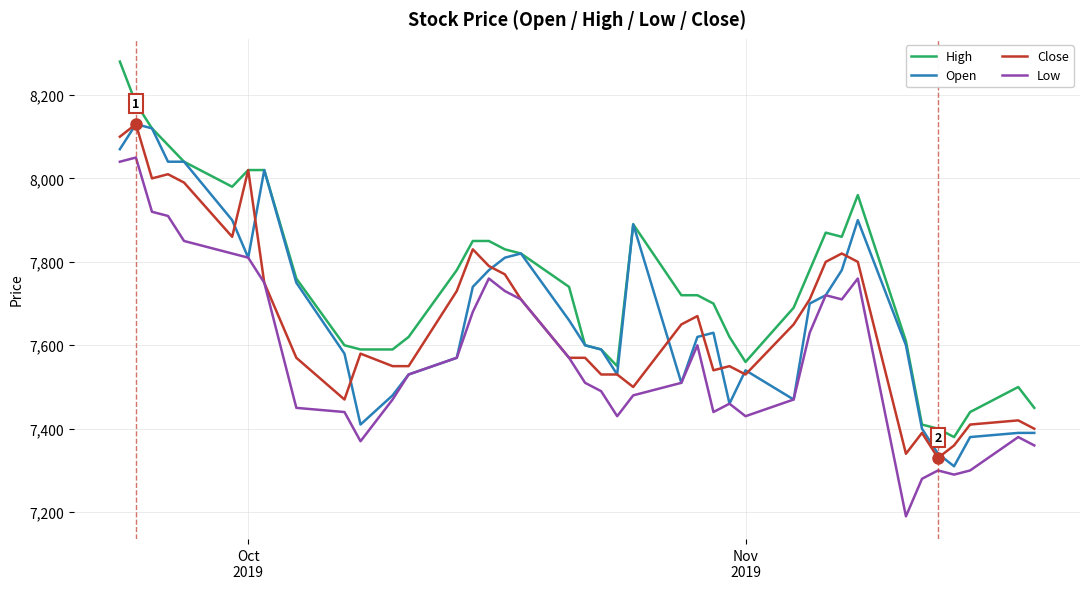

Which series has the largest total across all categories?

High